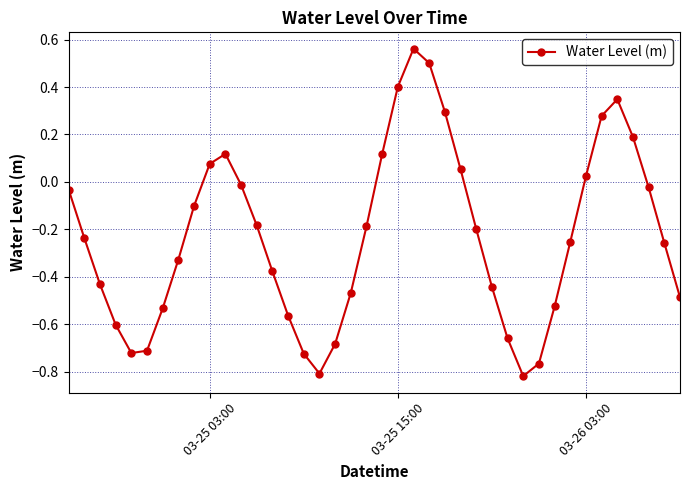

What is the value of the 22nd point from the left?

0.4